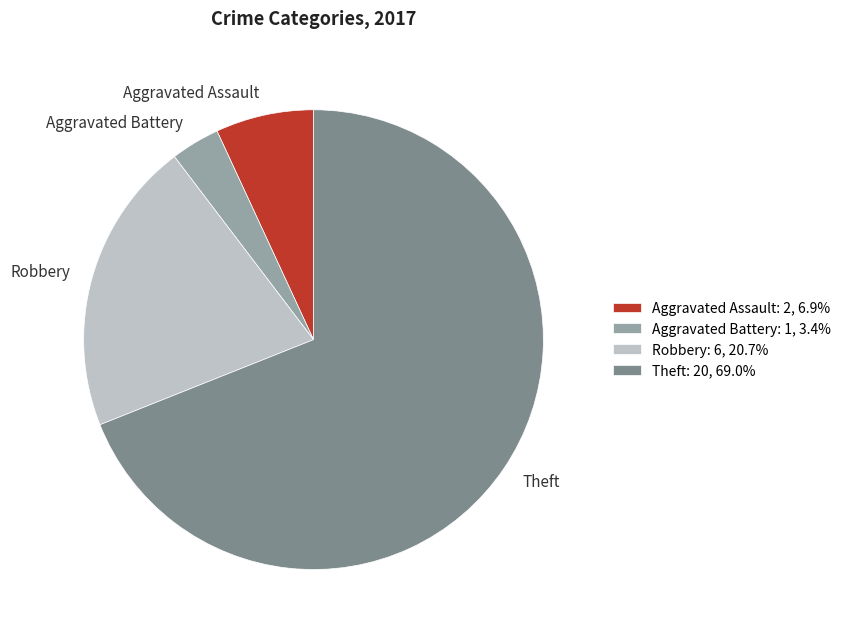

Rank the categories by value from highest to lowest.

Theft, Robbery, Aggravated Assault, Aggravated Battery